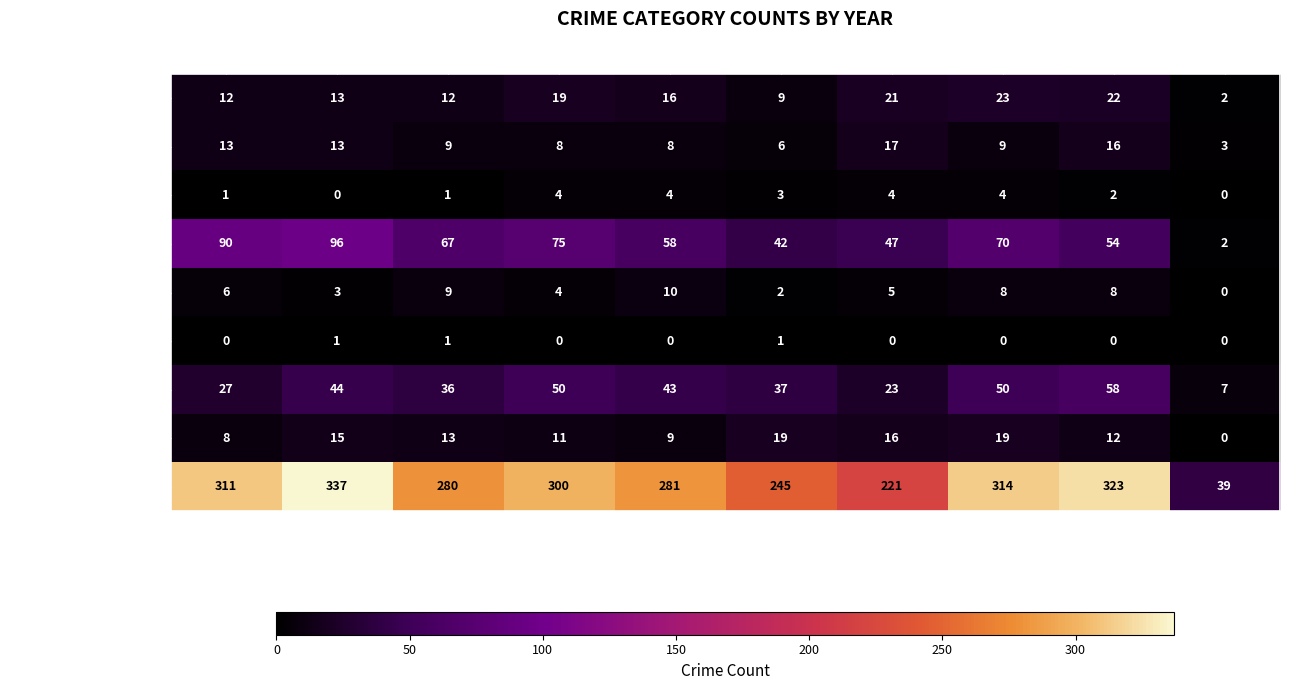

What is the sum of all Aggravated Battery values?

102